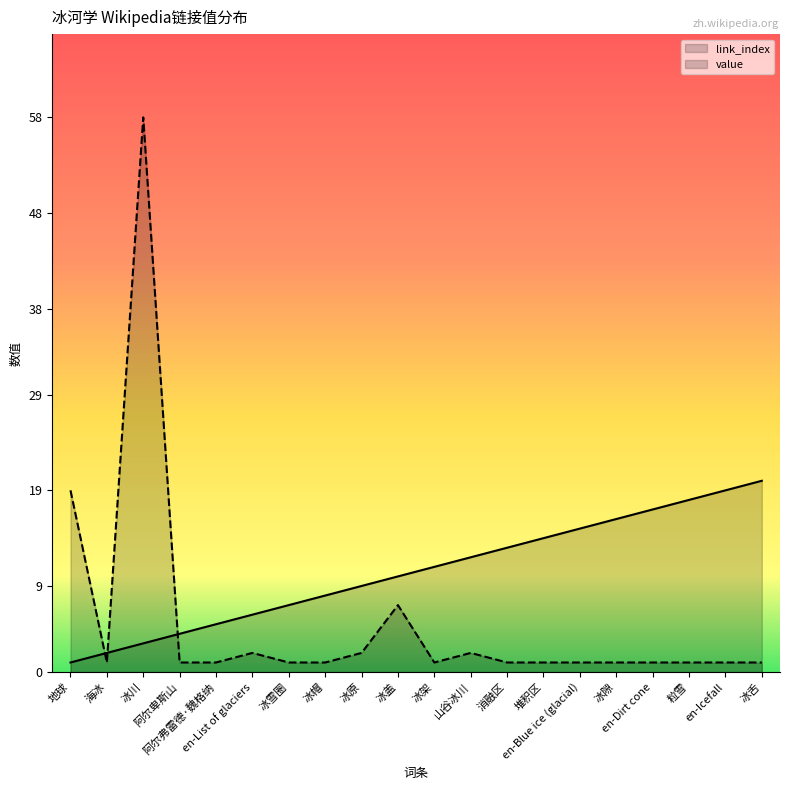

How many series are shown in this chart?

2